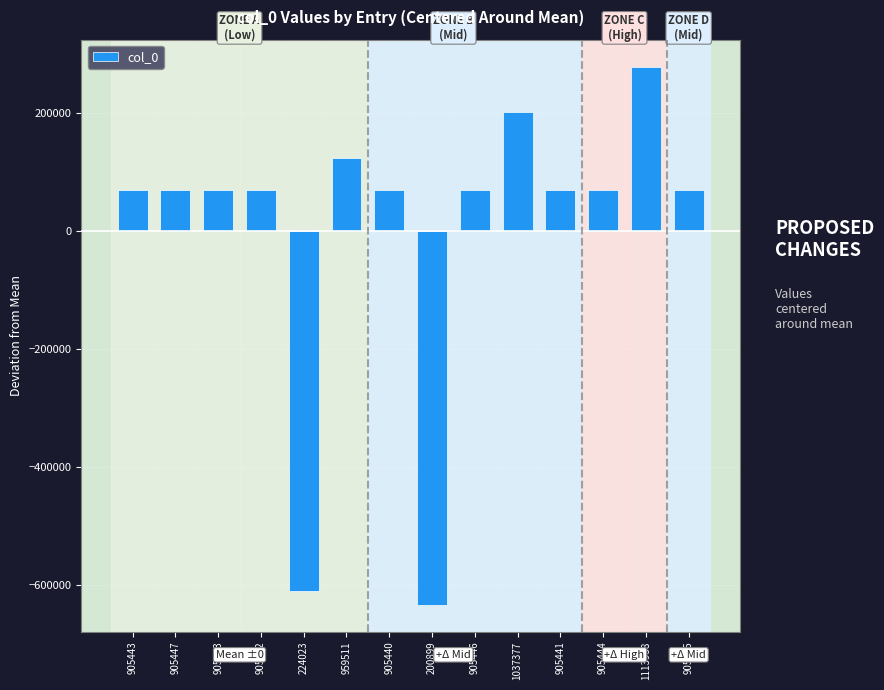

What is the maximum value shown in the chart?

279310.9